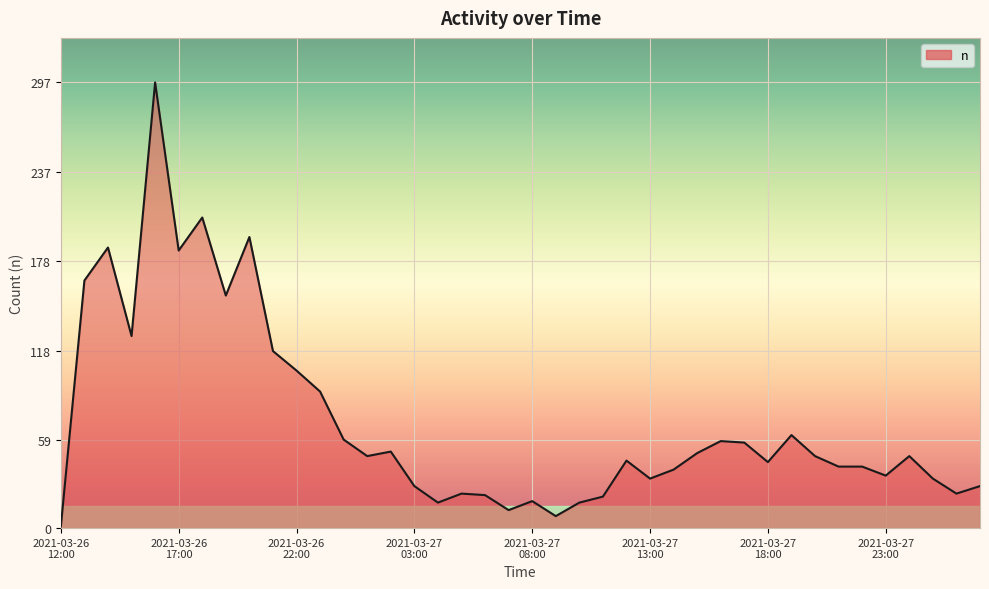

What is the average value?

71